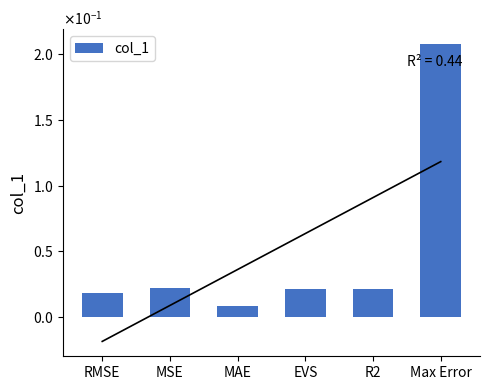

Which category has the lowest value across all series?

MAE